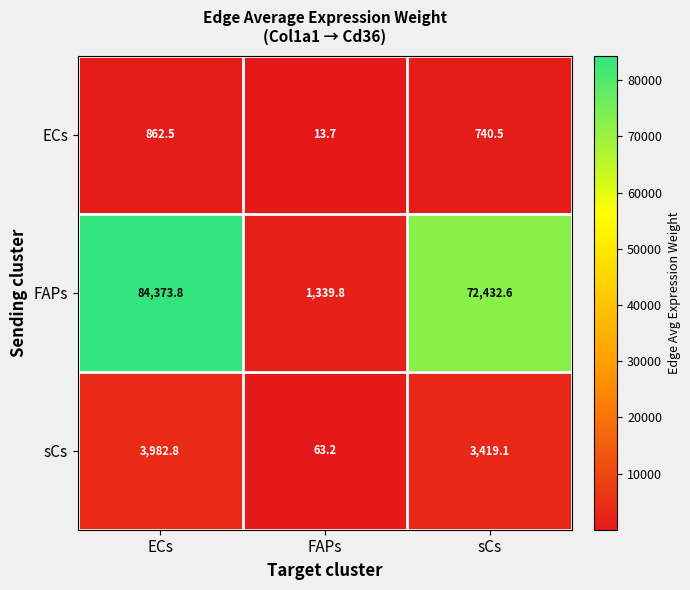

Rank the categories by sCs value from lowest to highest.

FAPs, sCs, ECs